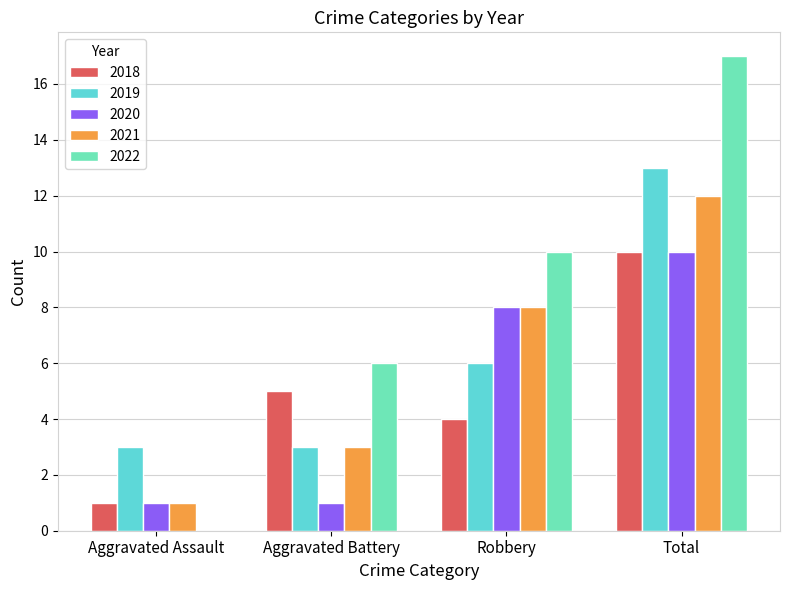

True or false: 2020 has a value of 8 at Robbery.

True